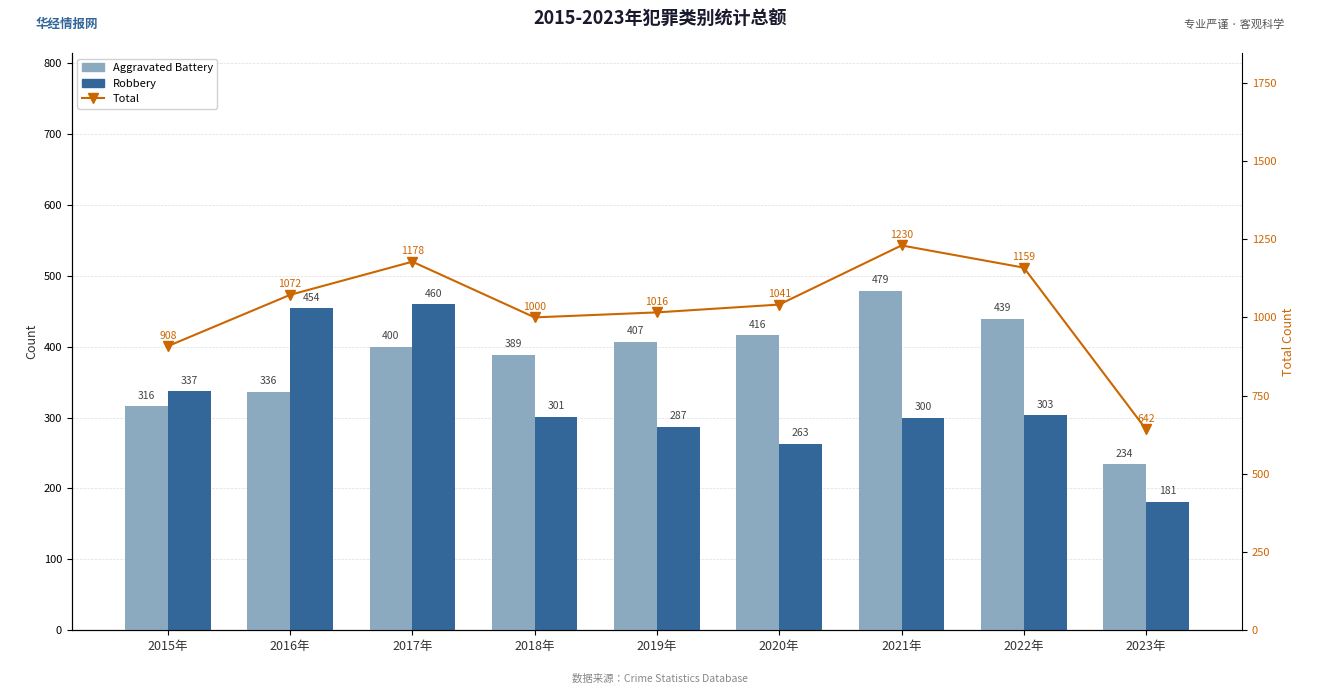

True or false: Total has a value of 1159 at 2022年.

True